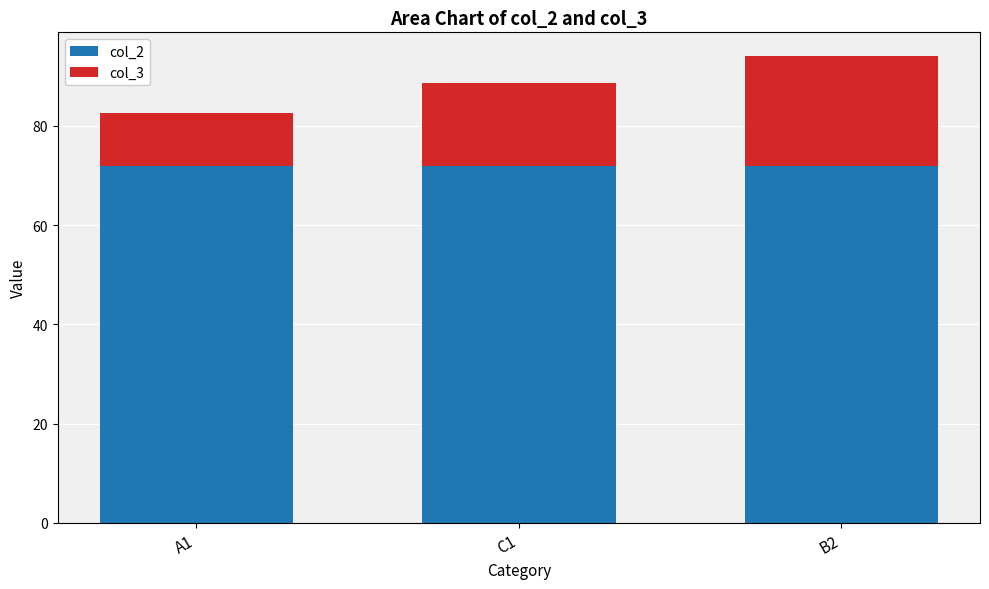

At which category is the sum across all series the highest?

B2